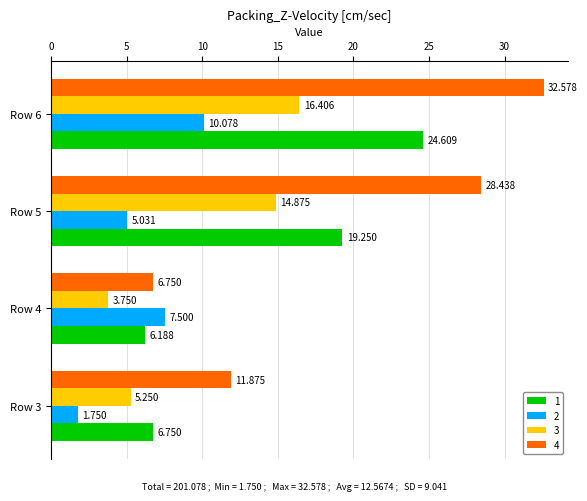

Is the value of 1 at Row 5 greater than the value of 4 at Row 4?

Yes